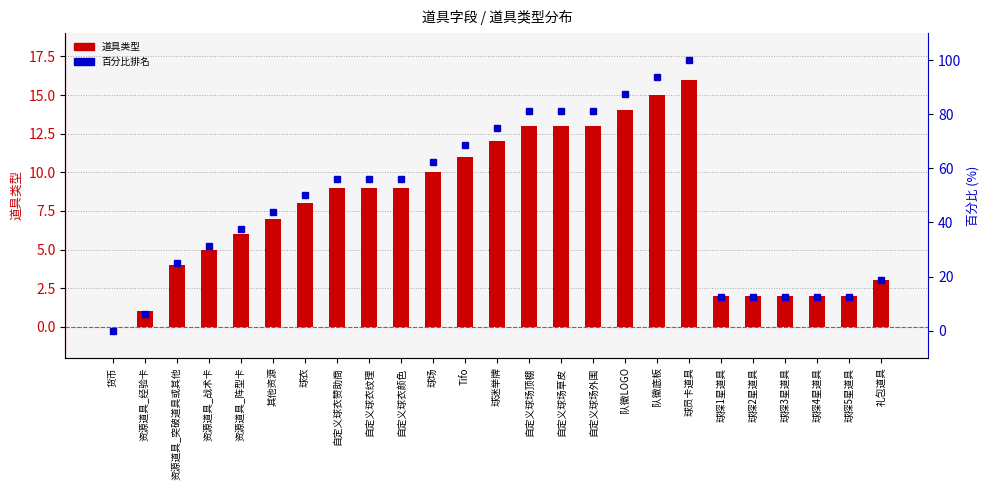

Which series has the largest range (max minus min)?

百分比排名